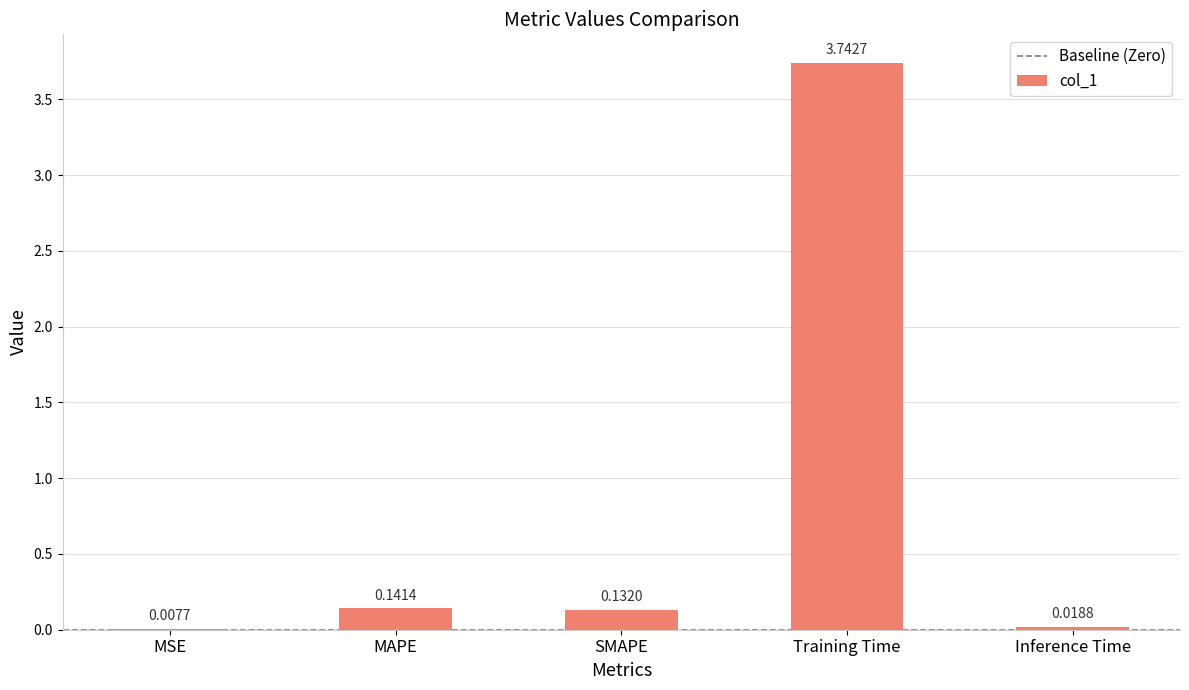

Which has a higher value, Inference Time or Training Time?

Training Time